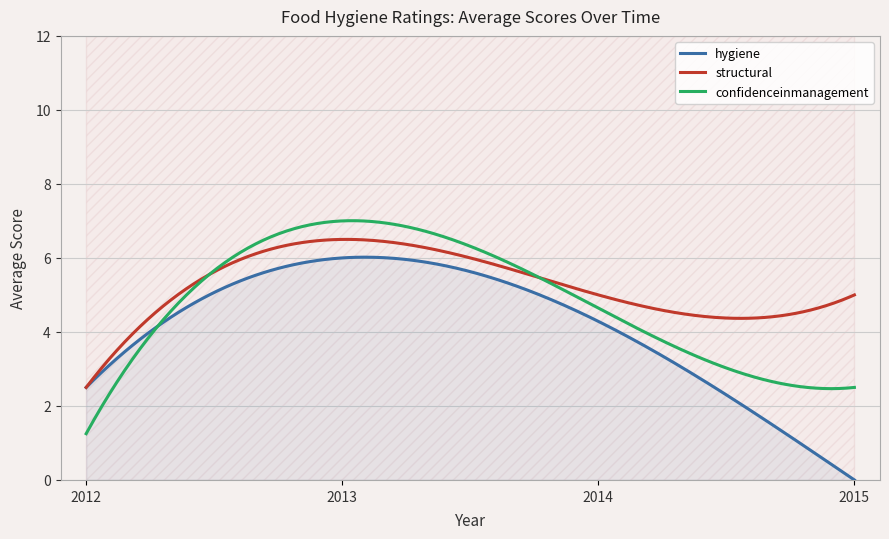

How many distinct data groups are displayed?

3